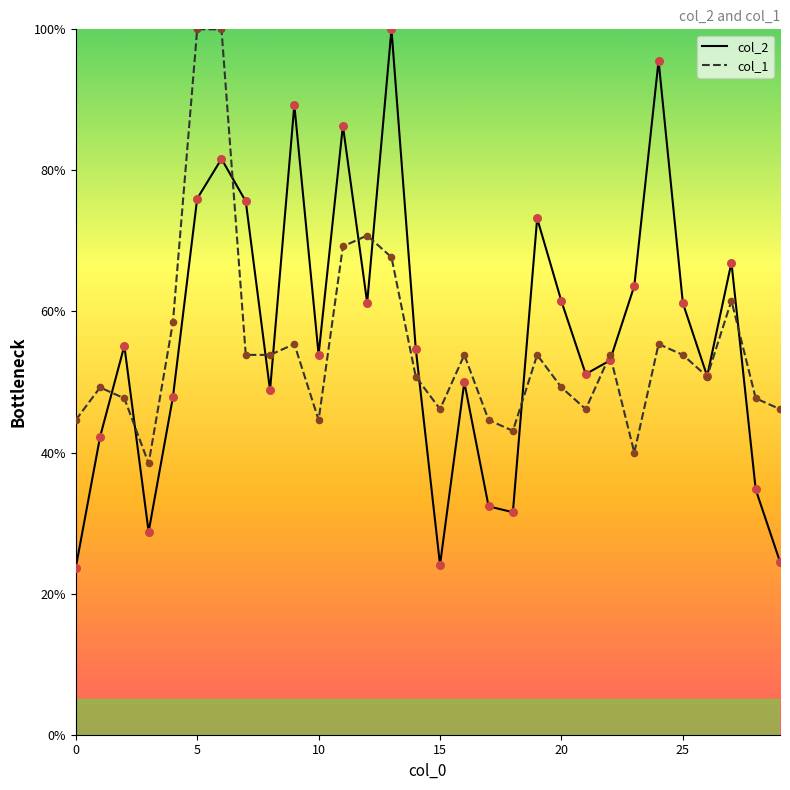

Which series has the largest total across all categories?

col_2